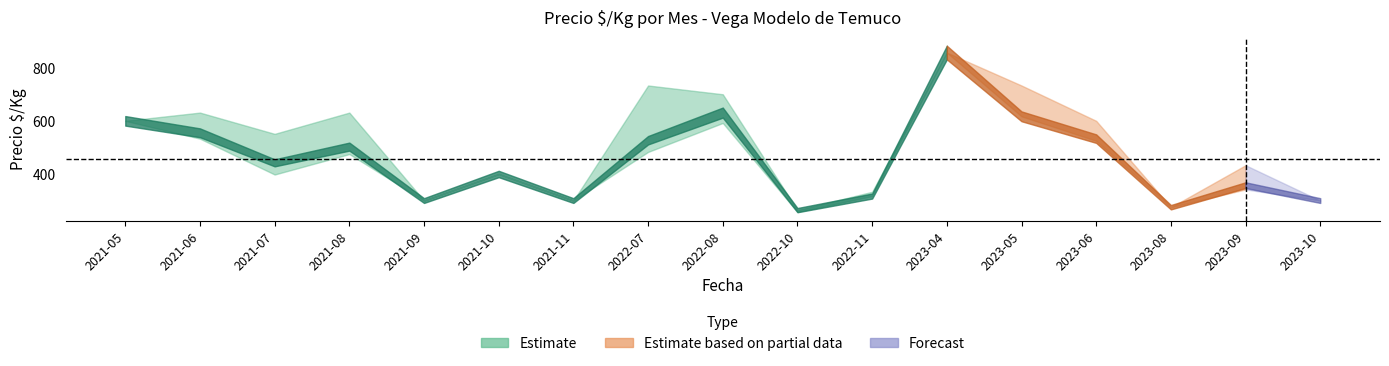

What is the difference between the precio_min values at 2021-11 and 2023-05?

317